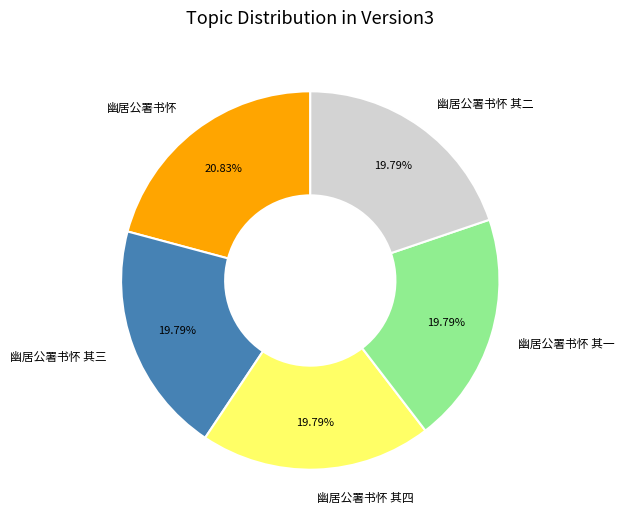

Is 幽居公署书怀 其四 the majority of the pie?

No